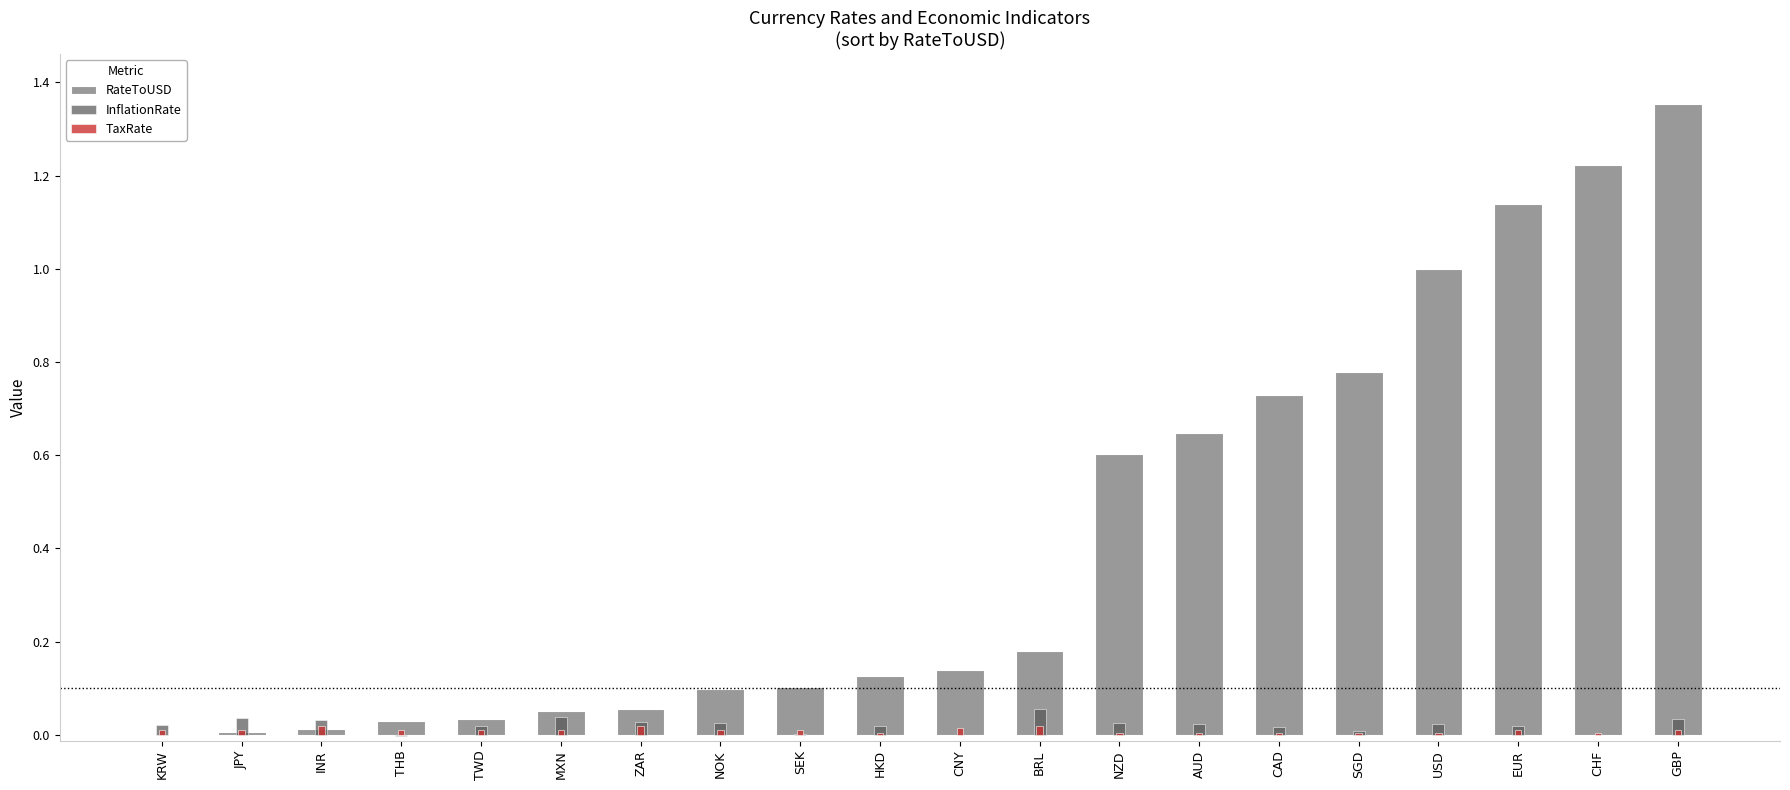

Reading left to right, what are all the values shown in this chart?

RateToUSD: KRW=0.0	JPY=0.0	INR=0.0	THB=0.0	TWD=0.0	MXN=0.1	ZAR=0.1	NOK=0.1	SEK=0.1	HKD=0.1	CNY=0.1	BRL=0.2	NZD=0.6	AUD=0.6	CAD=0.7	SGD=0.8	USD=1.0	EUR=1.1	CHF=1.2	GBP=1.4
InflationRate: KRW=0.0	JPY=0.0	INR=0.0	THB=-0.0	TWD=0.0	MXN=0.0	ZAR=0.0	NOK=0.0	SEK=0.0	HKD=0.0	CNY=-0.0	BRL=0.1	NZD=0.0	AUD=0.0	CAD=0.0	SGD=0.0	USD=0.0	EUR=0.0	CHF=0.0	GBP=0.0
TaxRate: KRW=0.0	JPY=0.0	INR=0.0	THB=0.0	TWD=0.0	MXN=0.0	ZAR=0.0	NOK=0.0	SEK=0.0	HKD=0.0	CNY=0.0	BRL=0.0	NZD=0.0	AUD=0.0	CAD=0.0	SGD=0.0	USD=0.0	EUR=0.0	CHF=0.0	GBP=0.0